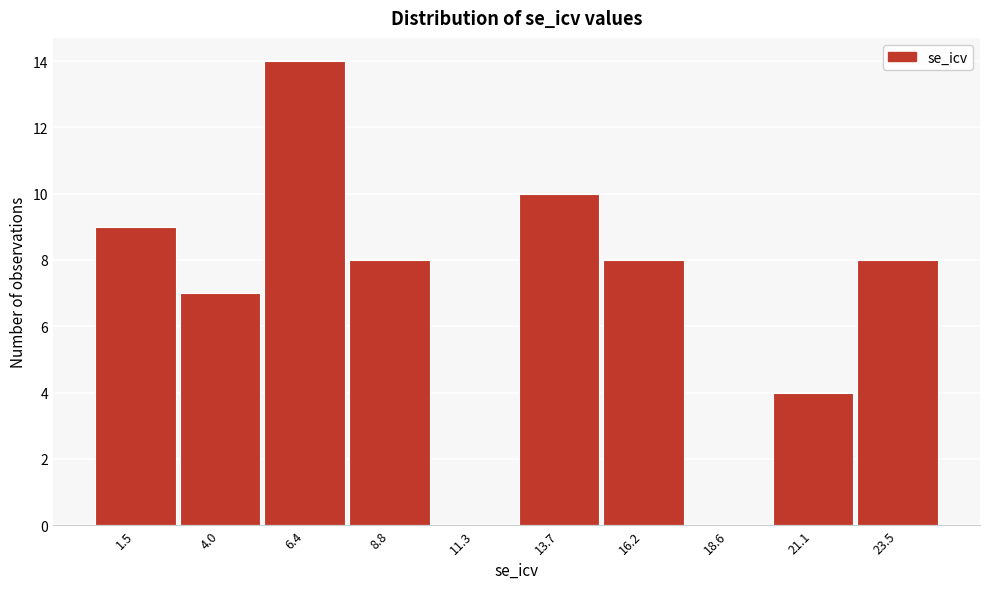

Reading left to right, what are all the values shown in this chart?

1.5=9	4.0=7	6.4=14	8.8=8	11.3=0	13.7=10	16.2=8	18.6=0	21.1=4	23.5=8